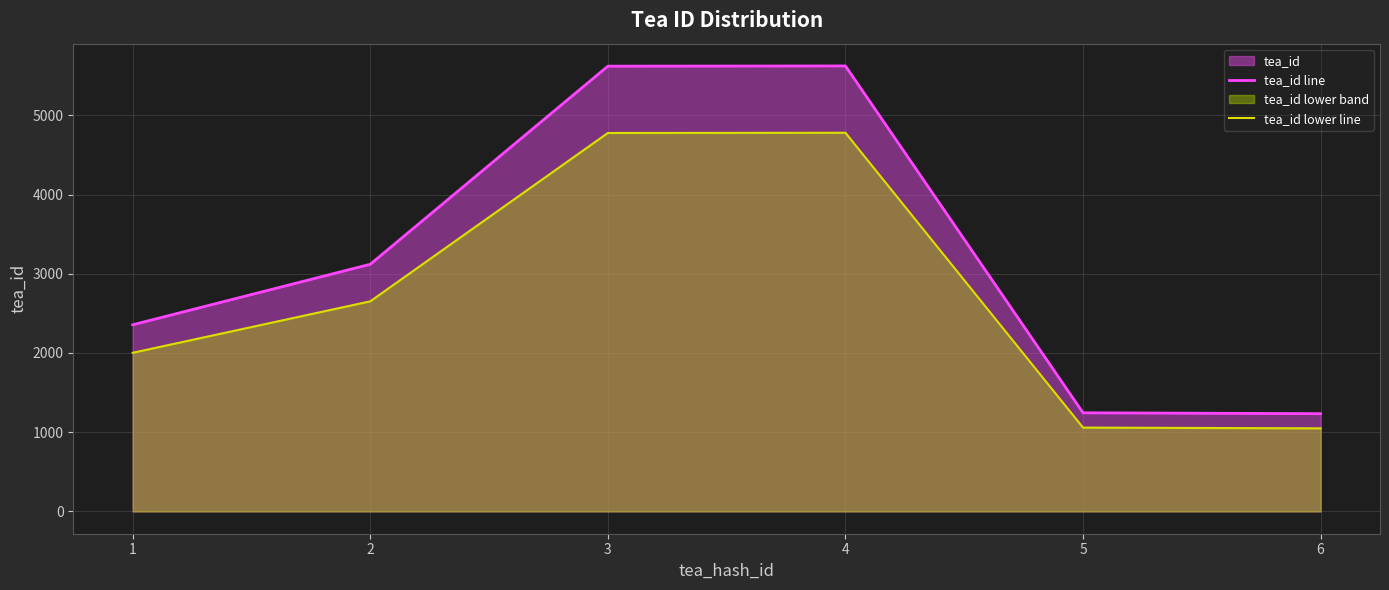

Is it true that tea_id lower line equals 2689.6 at 1?

False